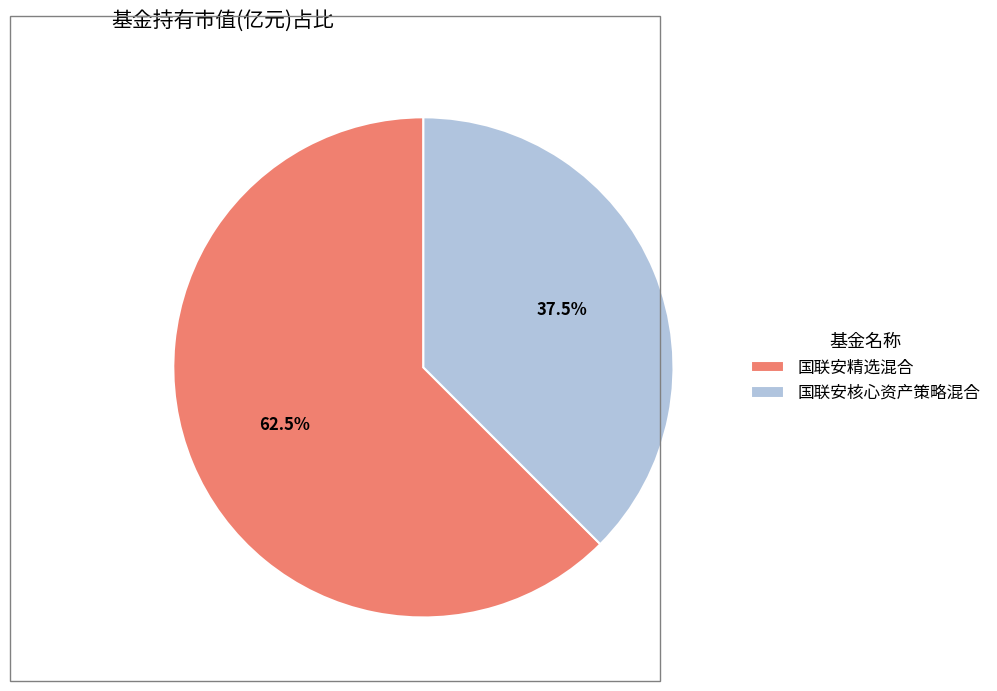

Does 国联安精选混合 account for over 50% of the chart?

Yes